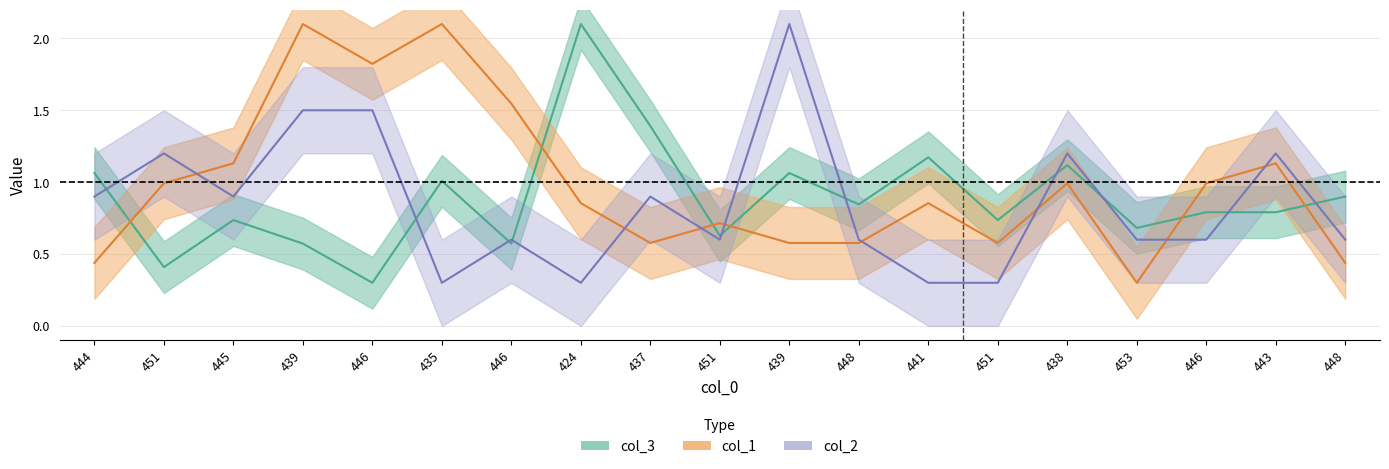

At how many categories does at least one series exceed 1?

13